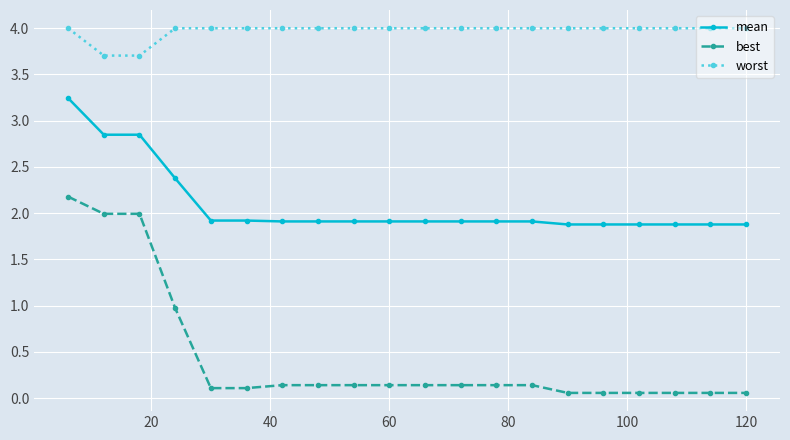

True or false: mean and best cross at least once.

False